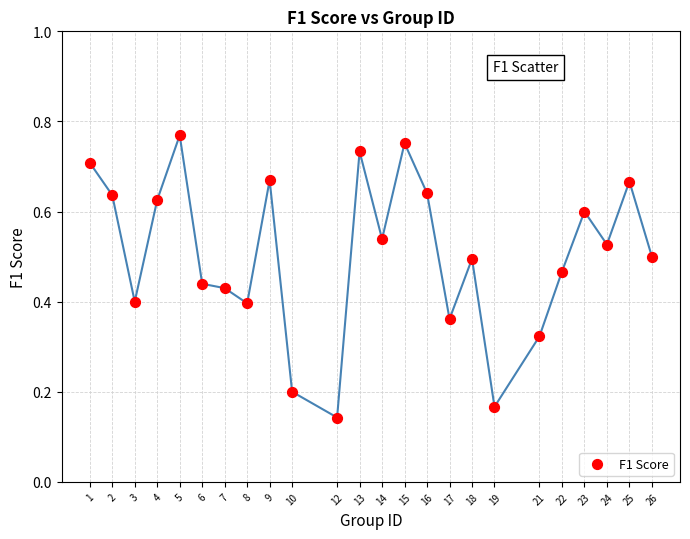

How many points are shown in the scatter plot?

24